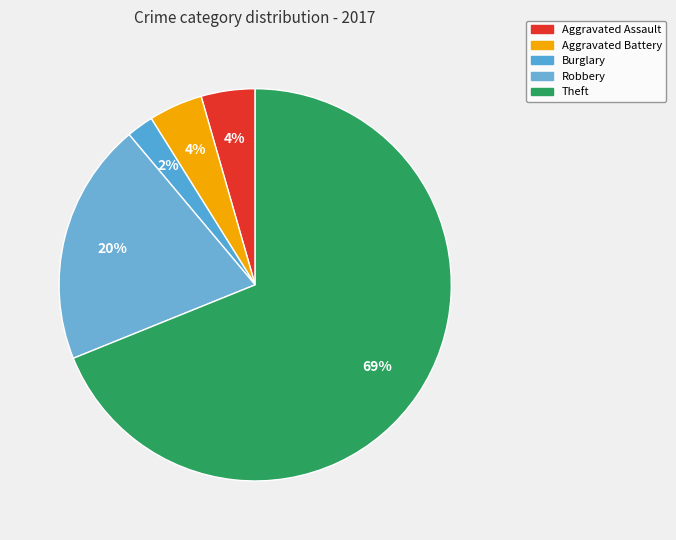

How many segments does this pie chart have?

5